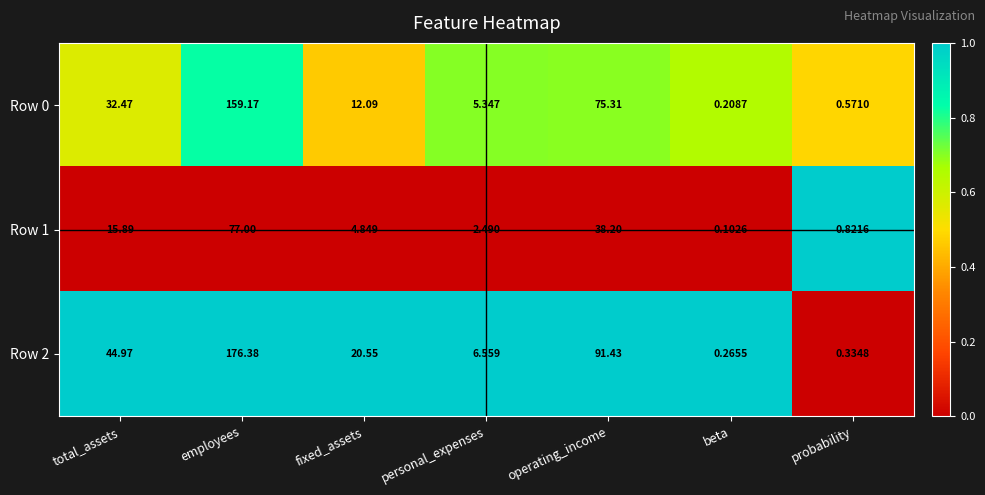

At which category is the sum across all series the highest?

employees